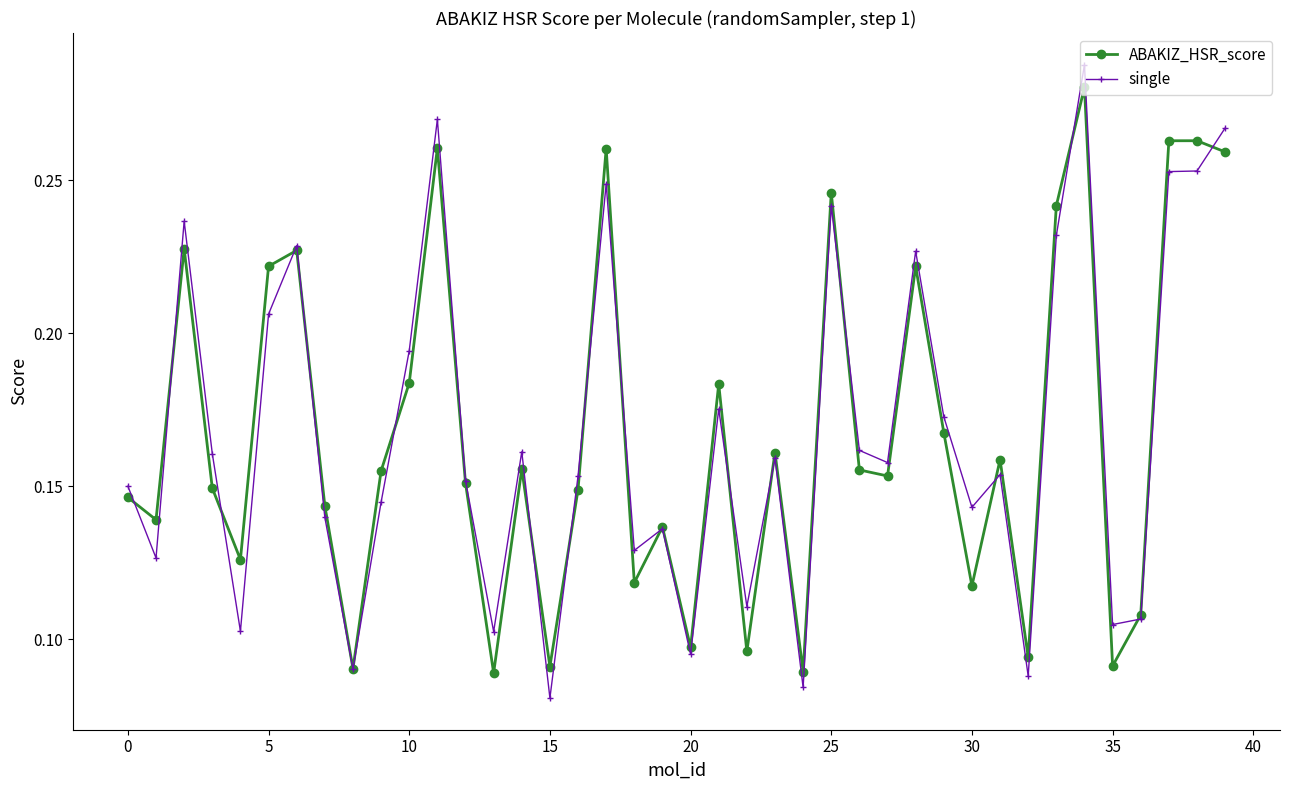

At how many categories does at least one series exceed 0?

40